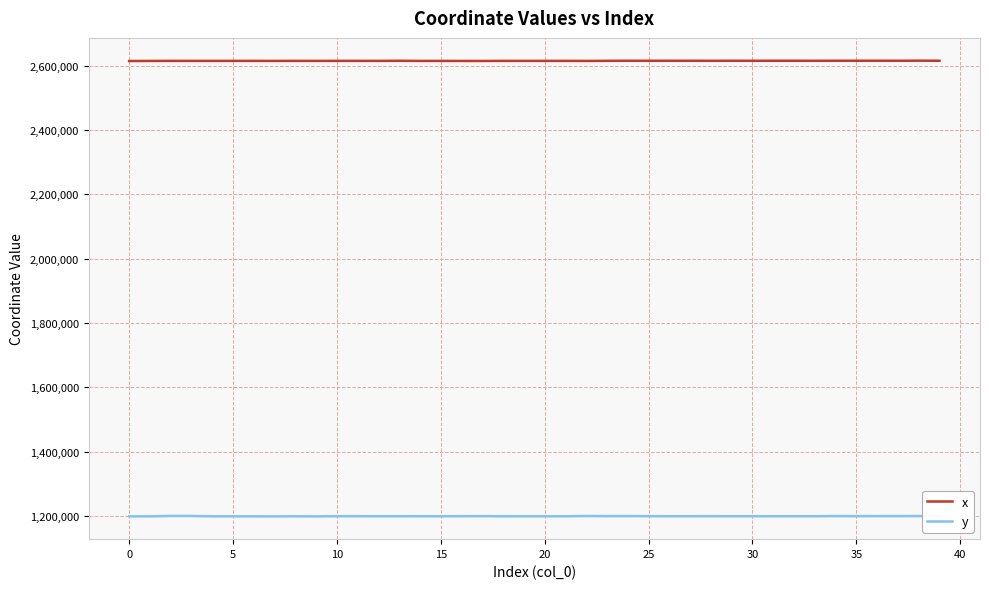

What is the sum of all y values?

47998636.1